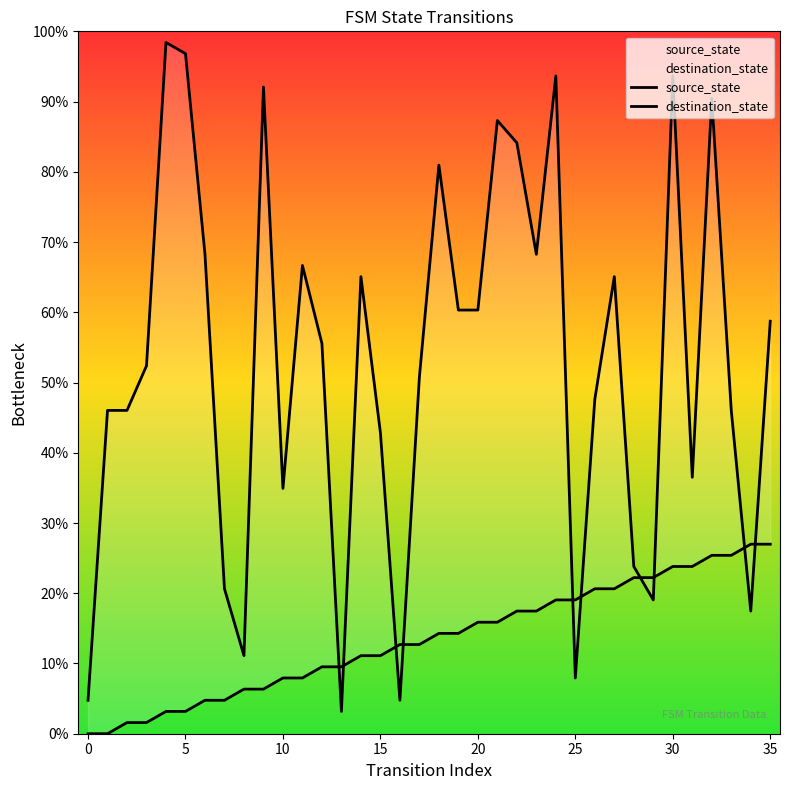

Where is the first local minimum for destination_state?

8